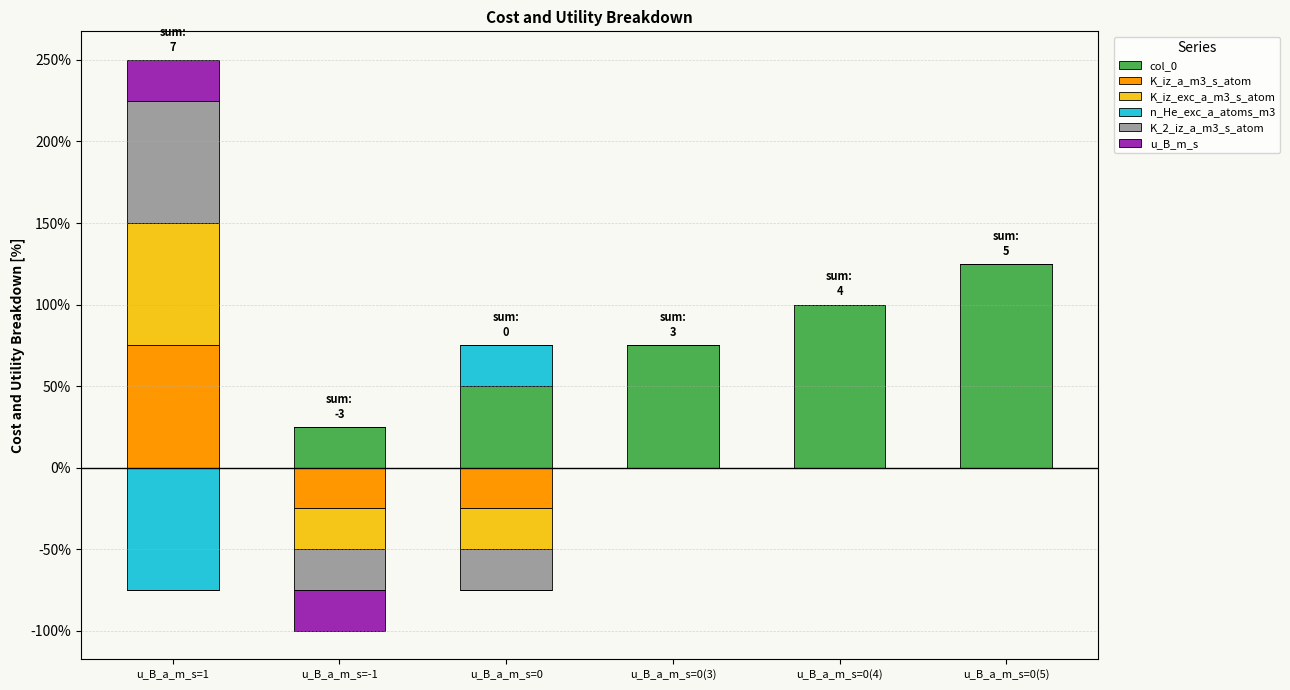

What is the total value across all series at u_B_a_m_s=0(3)?

3